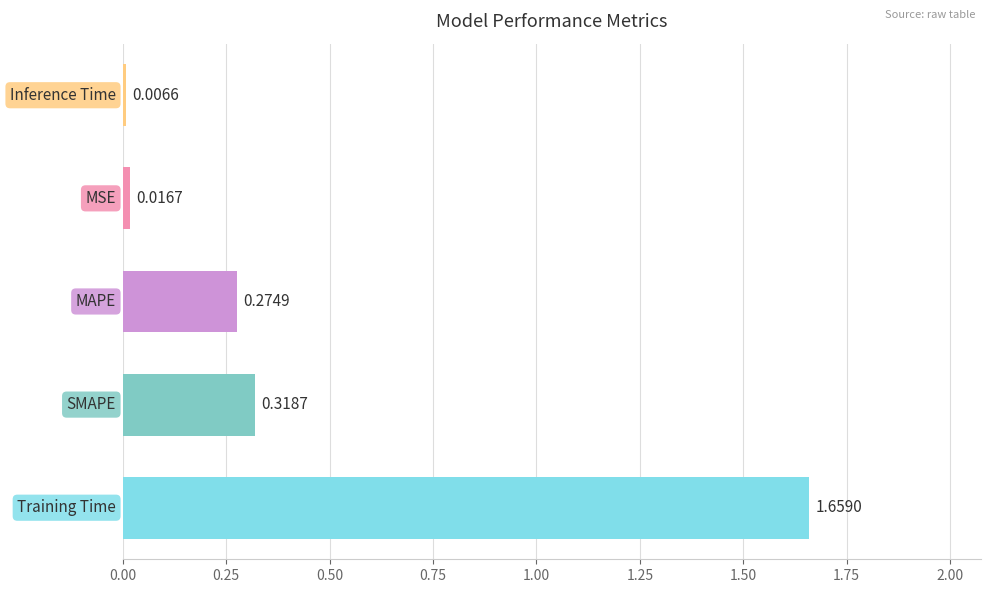

Are the bars horizontal?

Yes